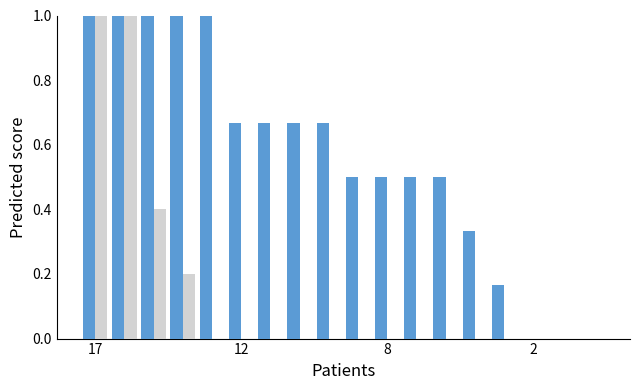

What is the greatest value displayed?

1.0